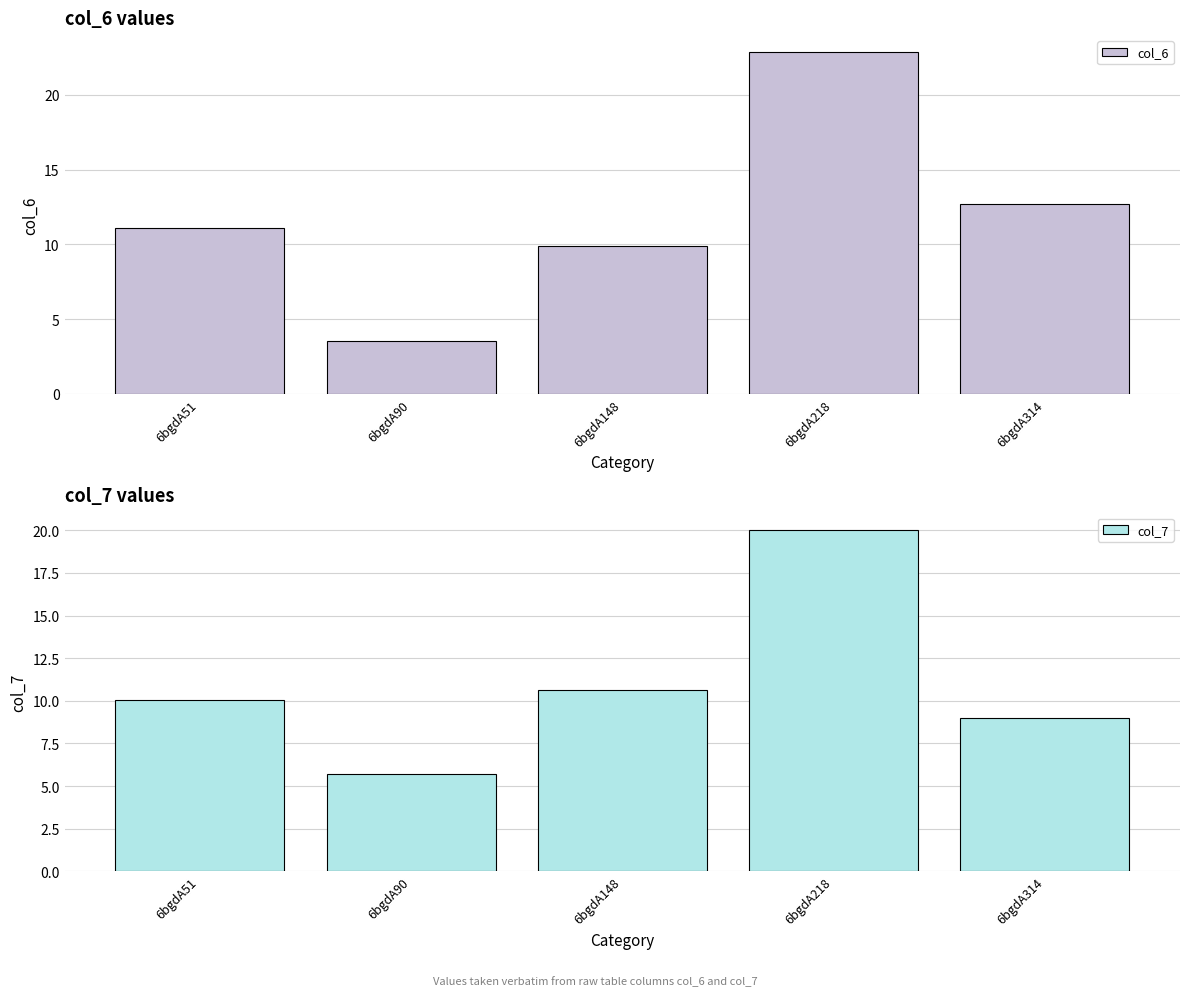

Is it true that col_7 equals 10.1 at 6bgdA51?

True